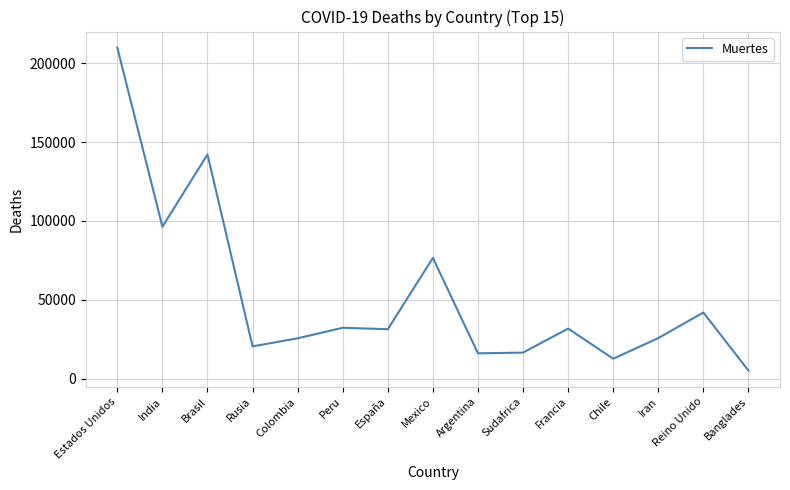

Approximately how many times larger is the value at Chile compared to Reino Unido?

0.3